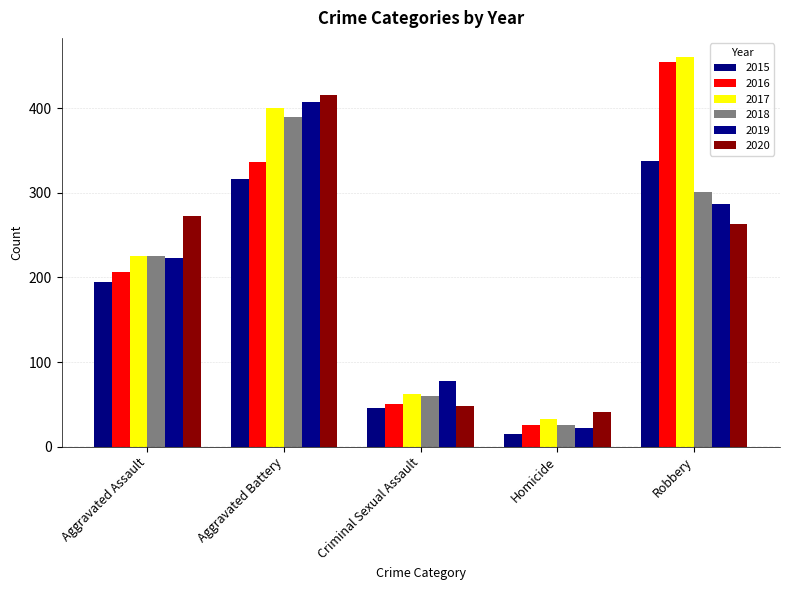

What is the approximate value of 2019 at Robbery?

287